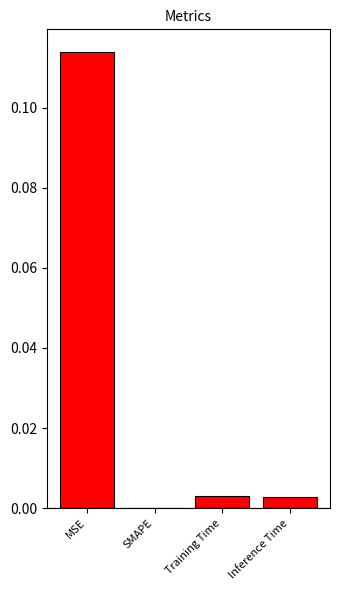

Which has a higher value, SMAPE or Training Time?

Training Time